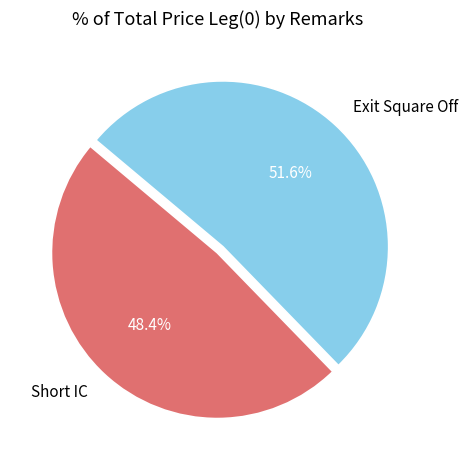

Rank the categories by value from lowest to highest.

Short IC, Exit Square Off